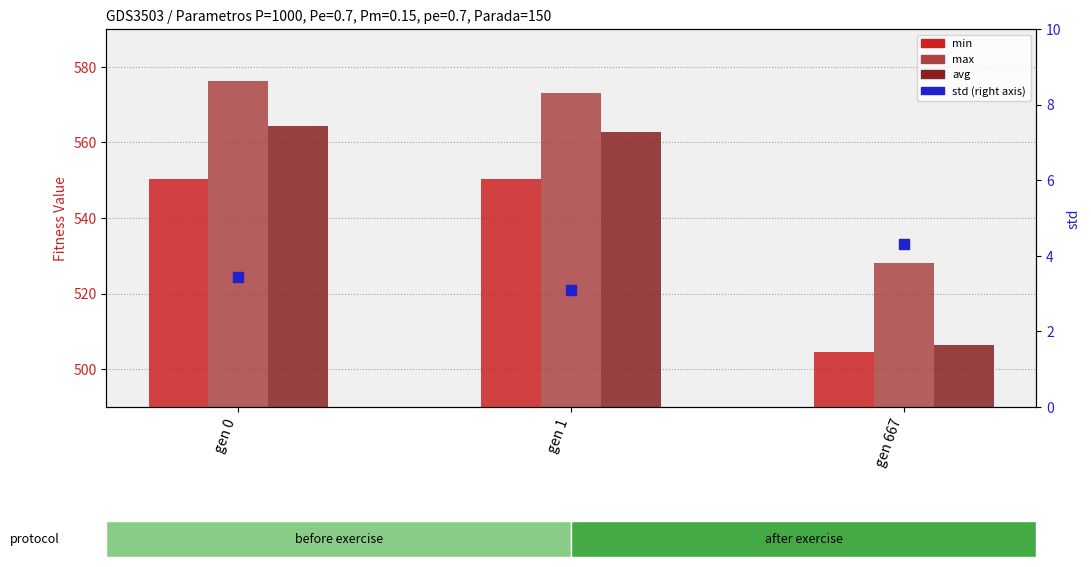

Is the value of max at gen 0 greater than the value of min at gen 667?

Yes